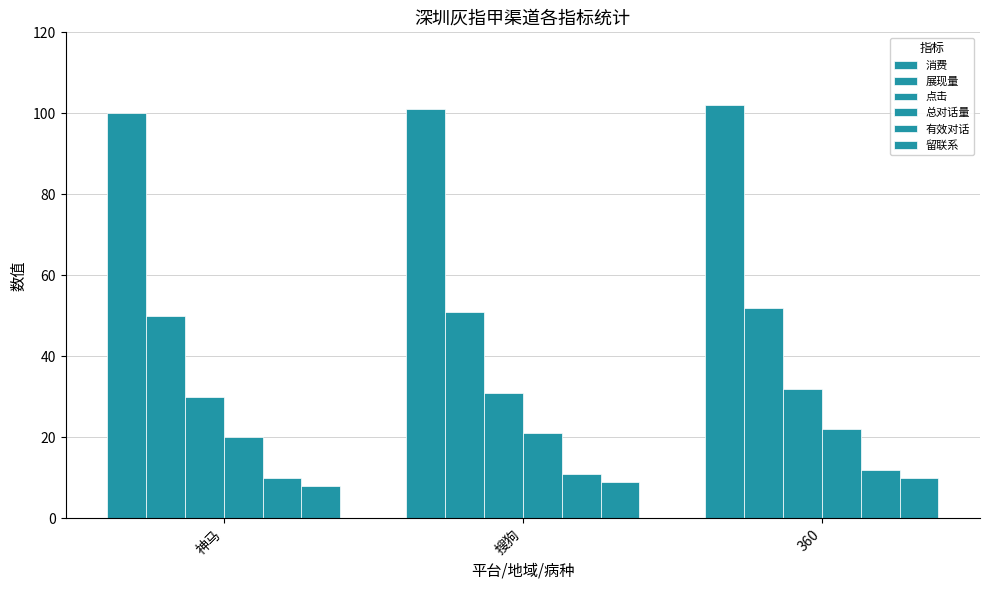

What is the difference between the maximum and minimum values in the 总对话量 series?

2